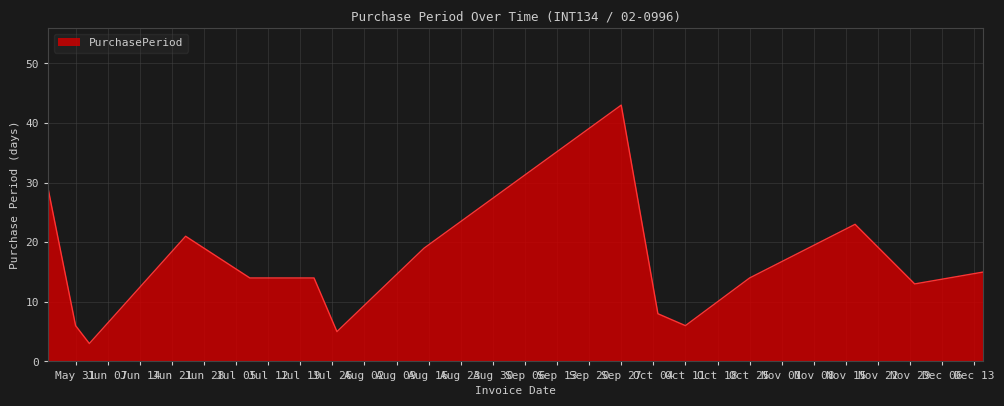

What is the minimum value shown in the chart?

3